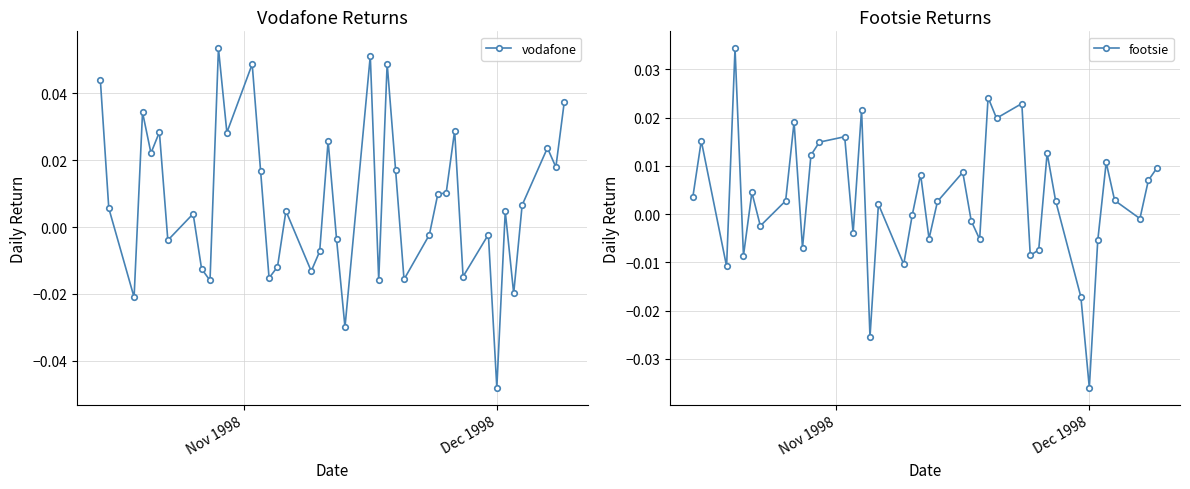

What are all the series names shown in the legend?

vodafone, footsie